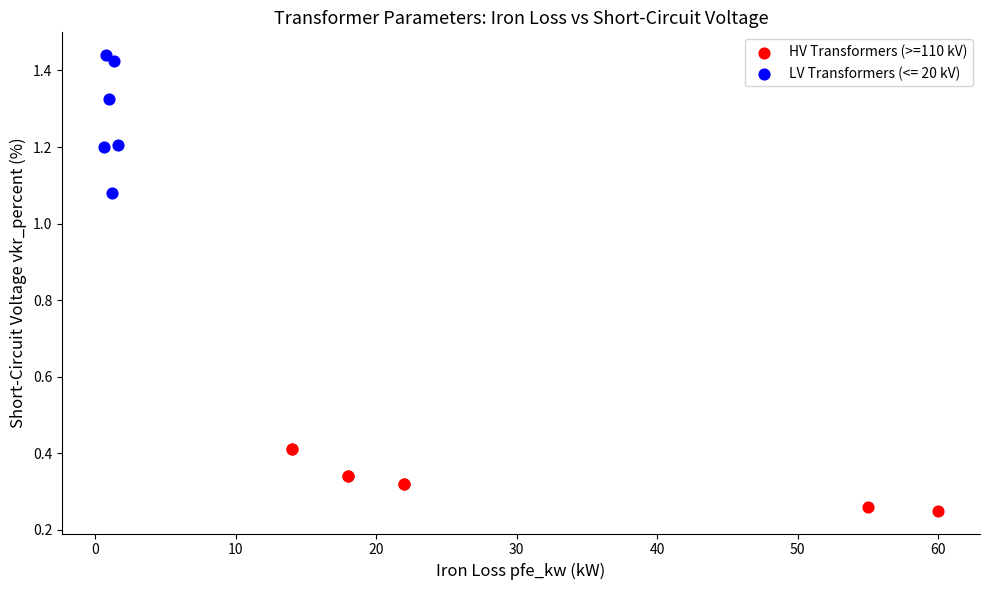

Which series has the largest Y range (max minus min)?

LV Transformers (<= 20 kV)